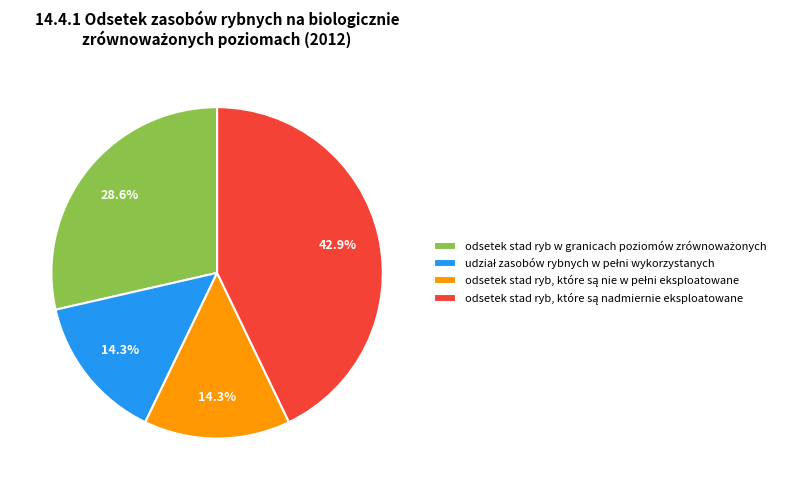

Does any single category account for the majority?

No